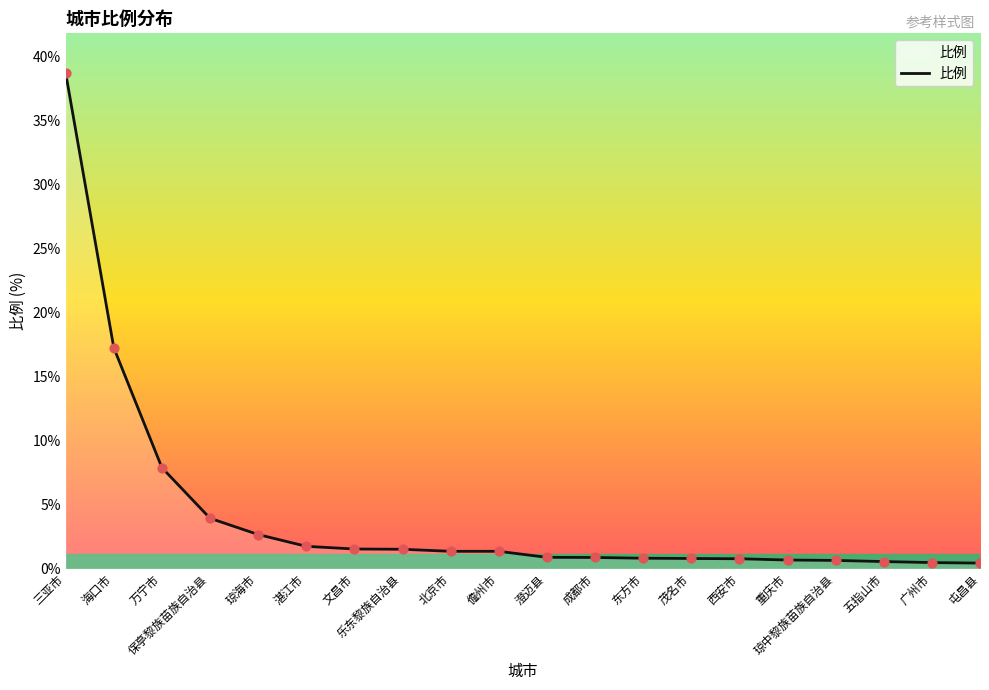

Between 儋州市 and 成都市, which is larger?

儋州市